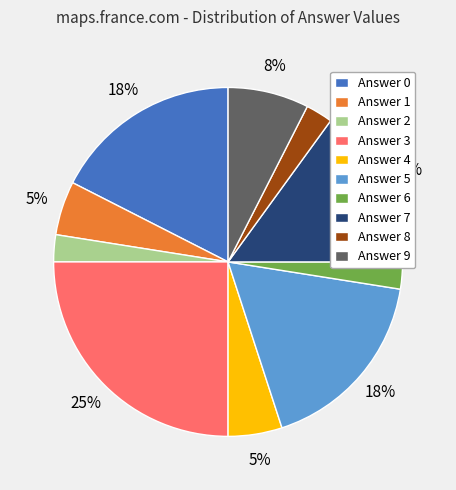

Count the number of slices in the pie.

10